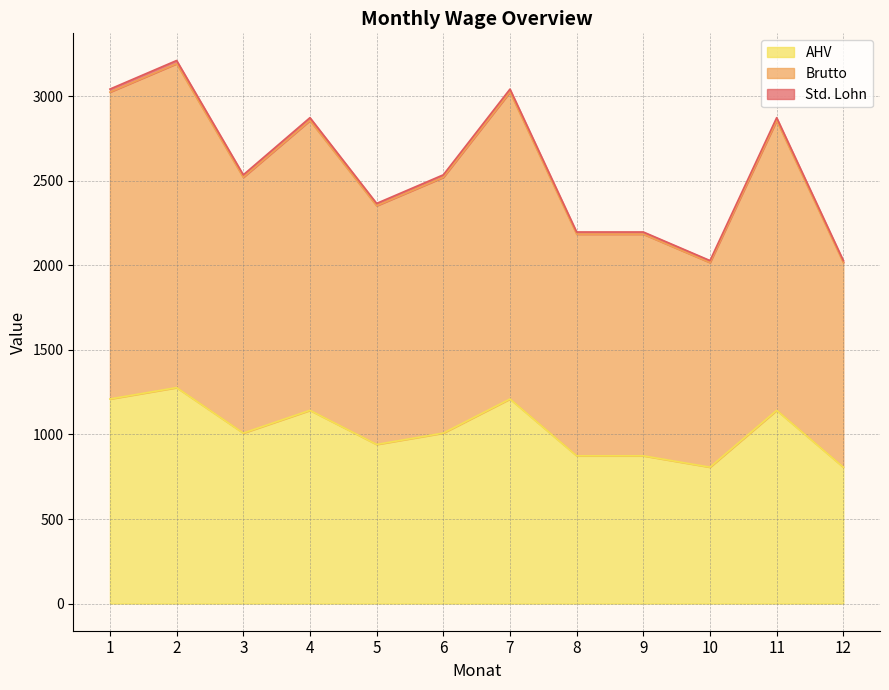

True or false: Brutto and AHV cross at least once.

False